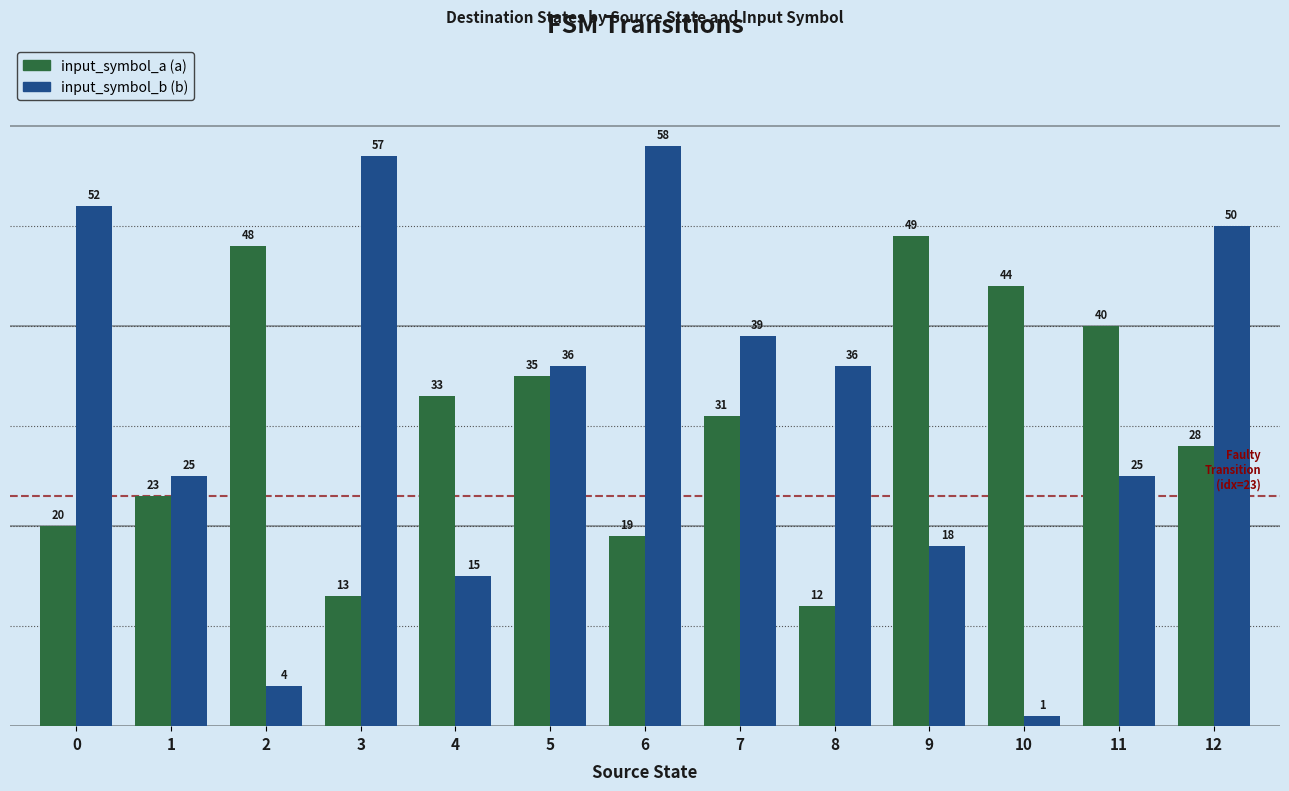

What is the greatest value displayed?

58